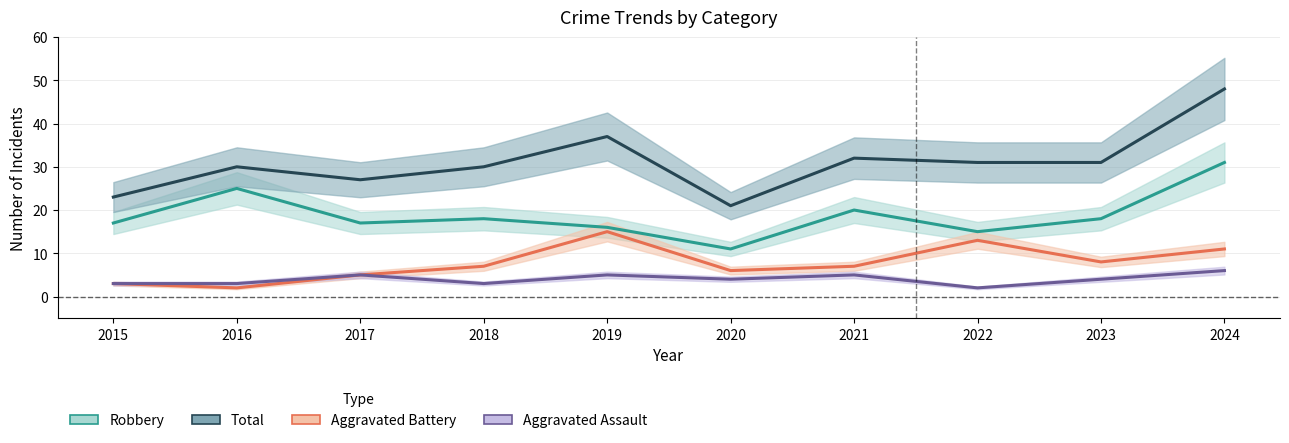

How many data points does each series have?

10